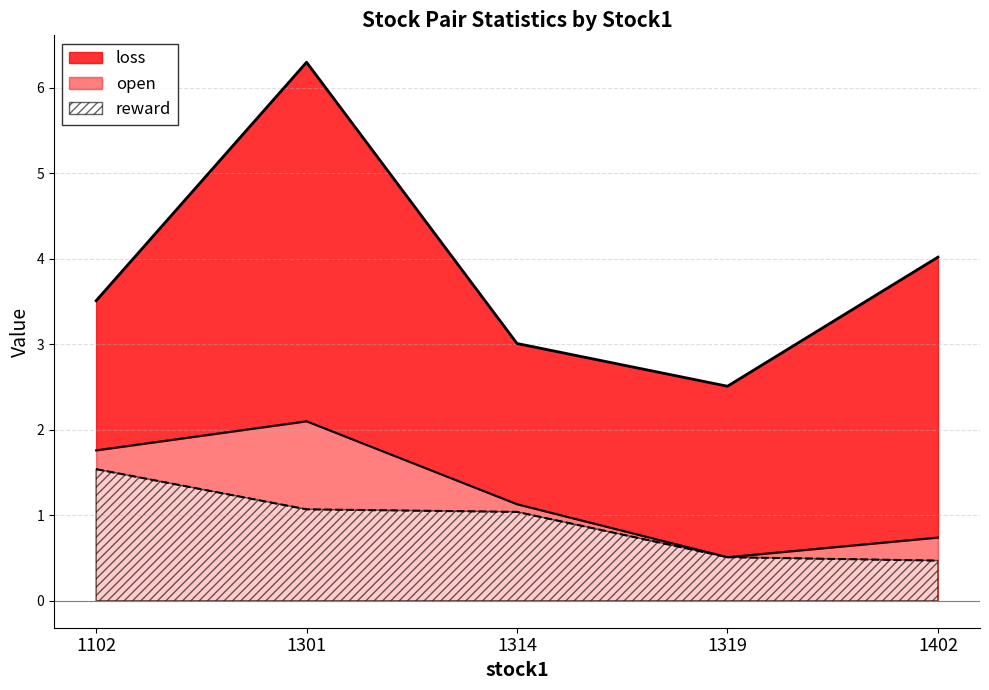

True or false: loss and reward intersect in this chart.

False